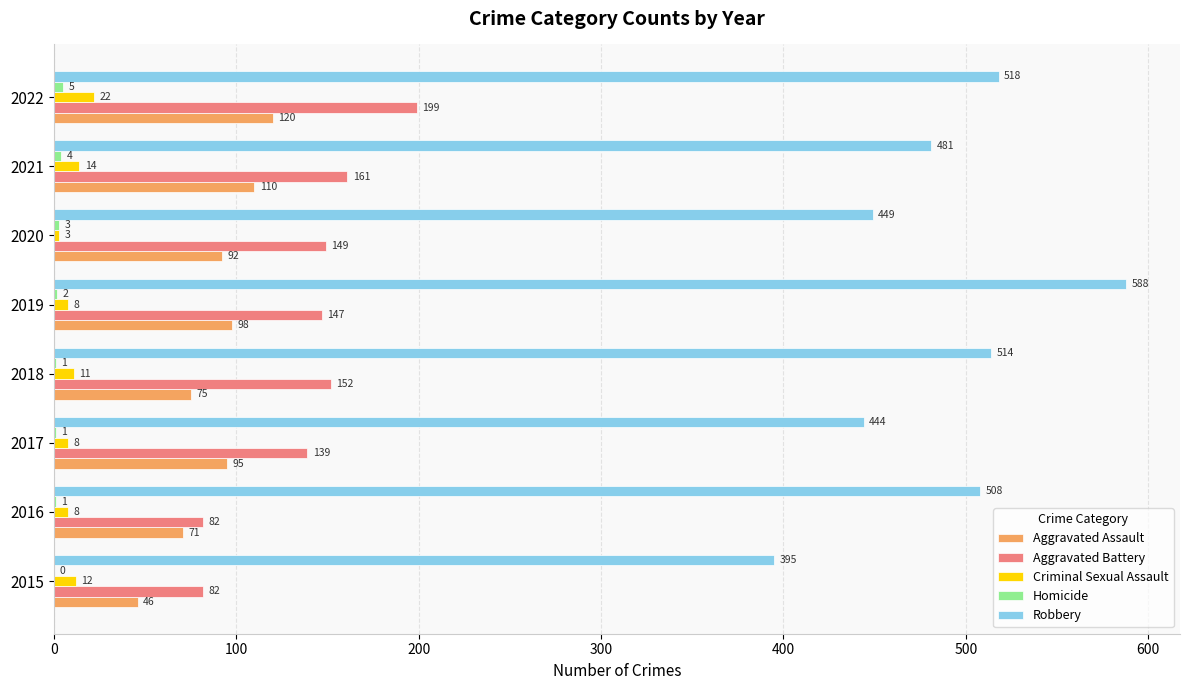

At which label is Aggravated Assault closest to 83?

2018